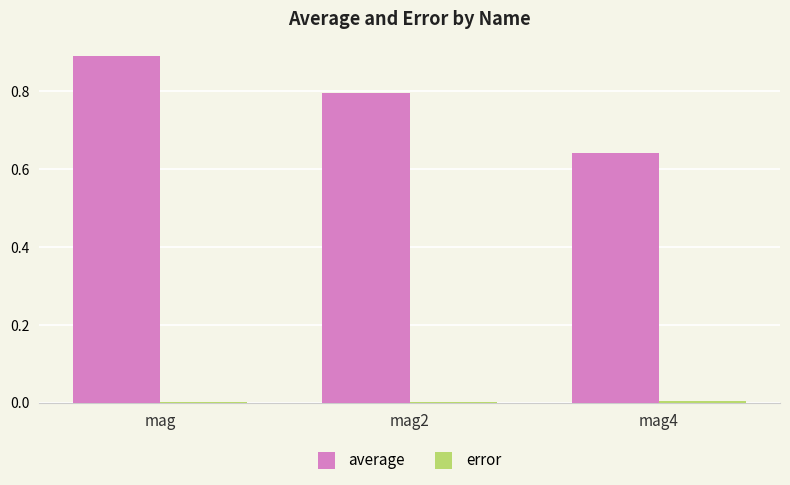

True or false: average has a value of 1.4 at mag.

False